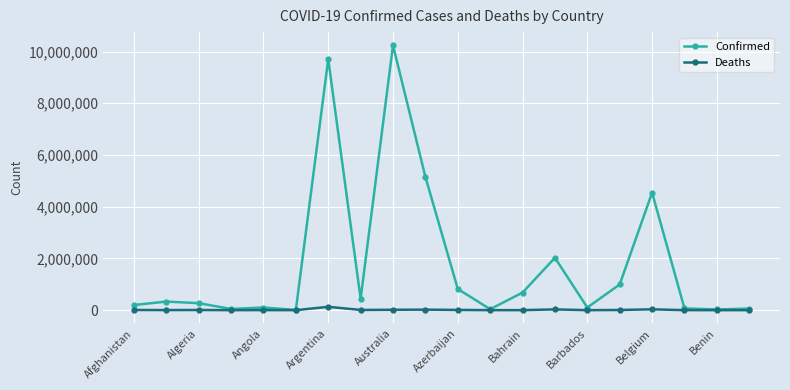

Which series has the largest total across all categories?

Confirmed